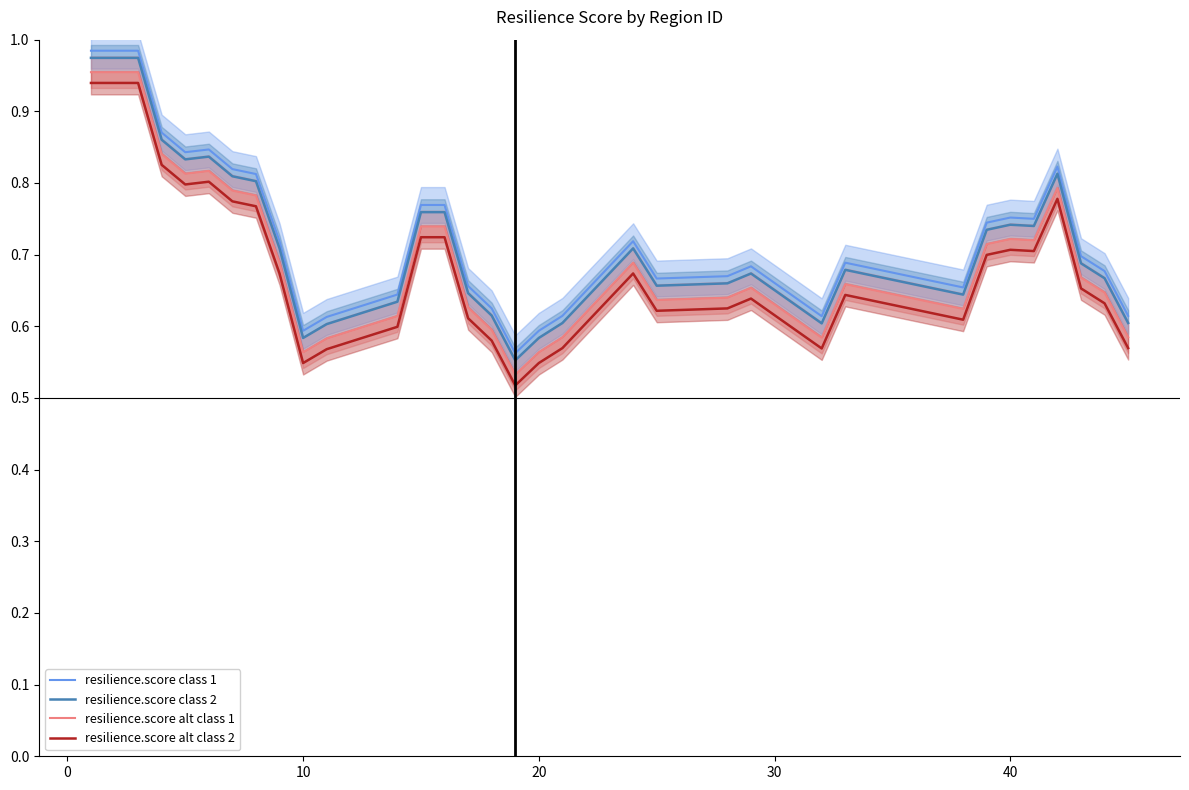

List the series in order of their peak value, highest first.

resilience.score class 1, resilience.score class 2, resilience.score alt class 1, resilience.score alt class 2